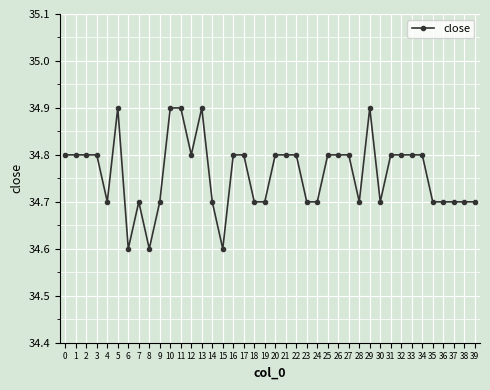

True or false: the data shows 12.3 at 31.

False